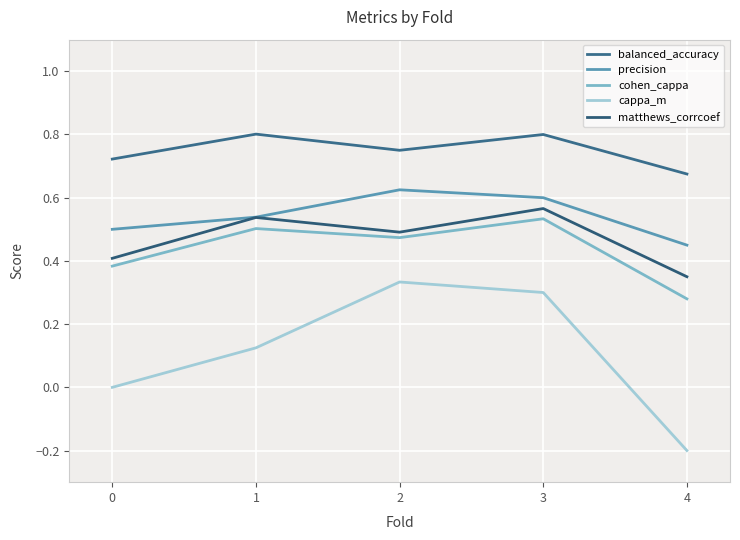

Reading right to left, what are all the values shown in this chart?

balanced_accuracy: 0.7	0.8	0.8	0.8	0.7
precision: 0.5	0.6	0.6	0.5	0.5
cohen_cappa: 0.3	0.5	0.5	0.5	0.4
cappa_m: -0.2	0.3	0.3	0.1	0.0
matthews_corrcoef: 0.3	0.6	0.5	0.5	0.4